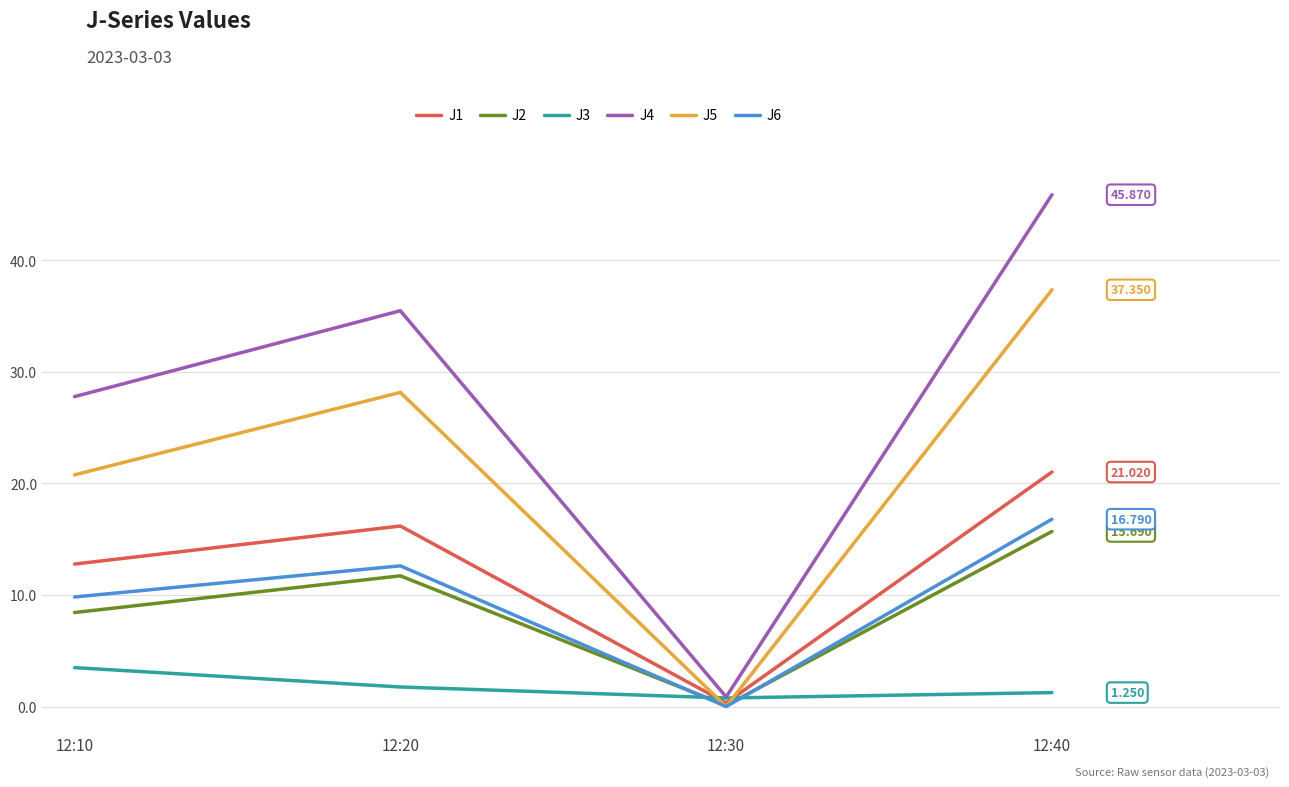

Reading left to right, list all the values displayed in this chart.

J1: 12:10=12.8	12:20=16.2	12:30=0.3	12:40=21.0
J2: 12:10=8.4	12:20=11.7	12:30=0.1	12:40=15.7
J3: 12:10=3.5	12:20=1.8	12:30=0.8	12:40=1.2
J4: 12:10=27.8	12:20=35.5	12:30=0.9	12:40=45.9
J5: 12:10=20.8	12:20=28.2	12:30=0.0	12:40=37.4
J6: 12:10=9.8	12:20=12.6	12:30=0.0	12:40=16.8